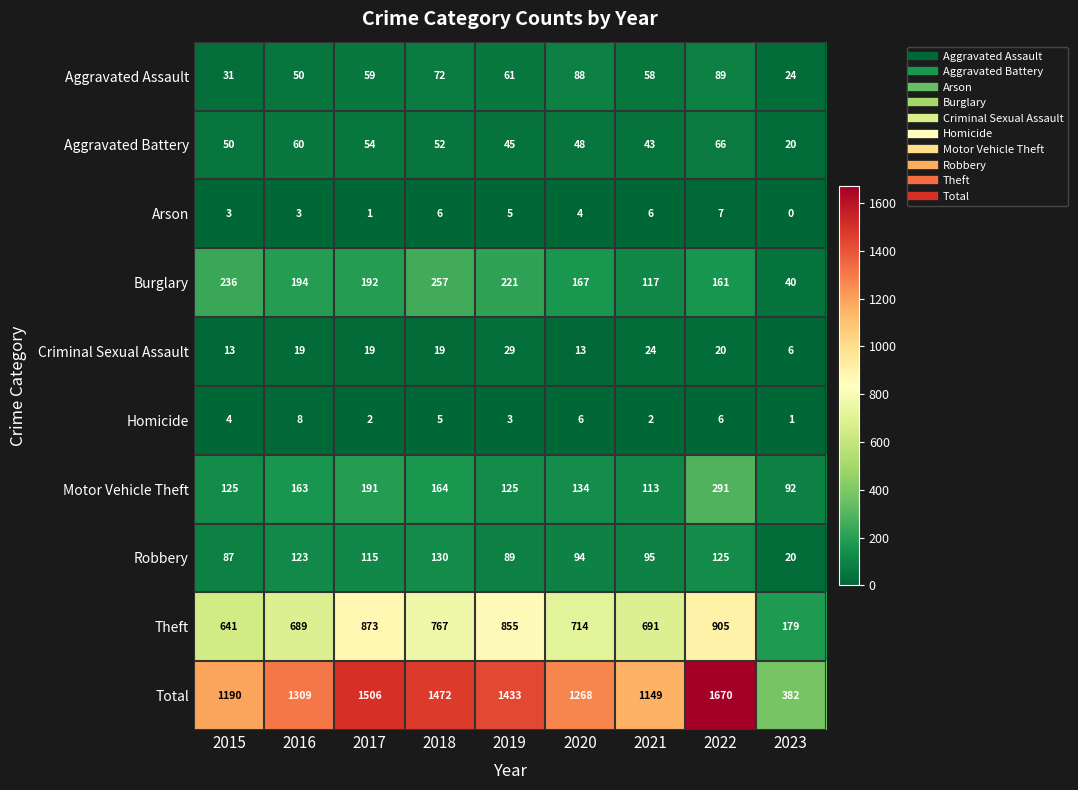

What is the greatest value displayed?

1670